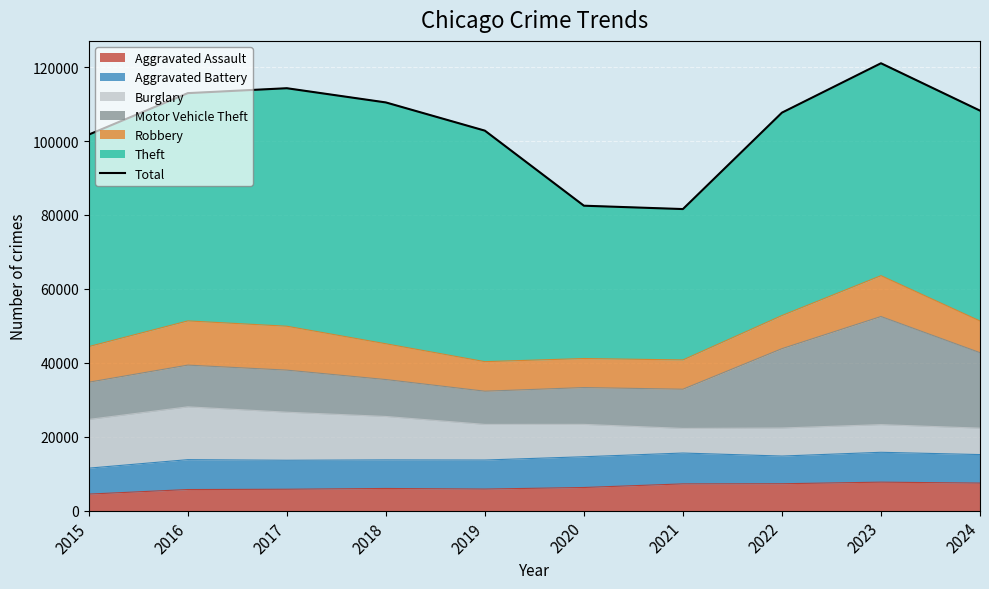

Rank the categories by value from highest to lowest.

2023, 2017, 2016, 2018, 2024, 2022, 2019, 2015, 2020, 2021